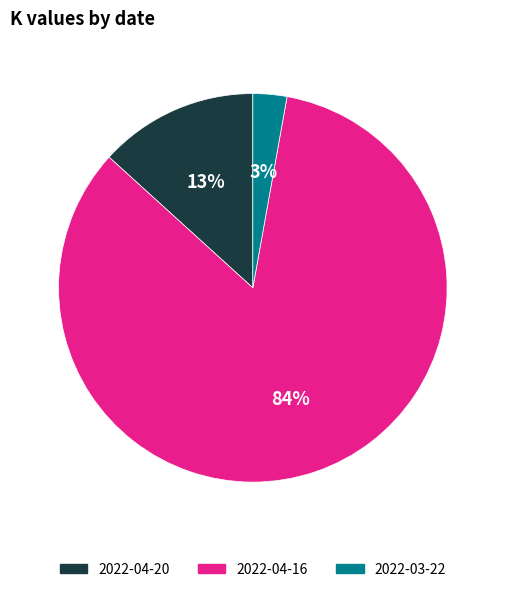

To the nearest percent, what percentage of the pie is 2022-04-20?

13%